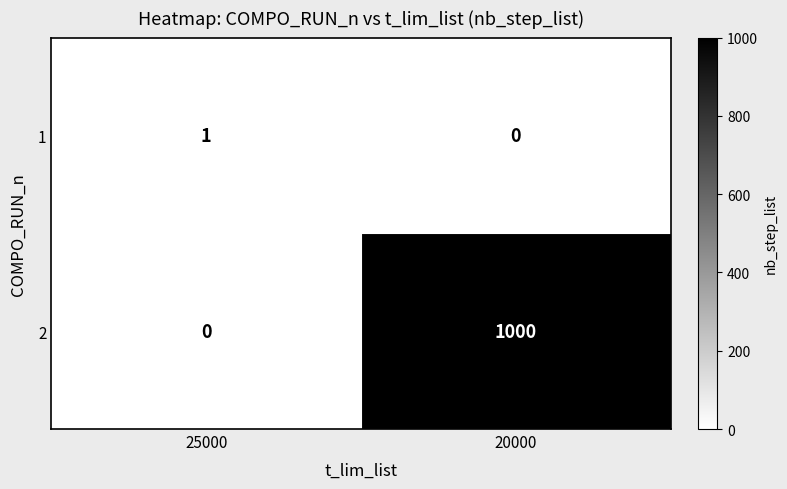

Reading left to right, transcribe all the data shown in this chart.

1: 25000=1	20000=0
2: 25000=0	20000=1000